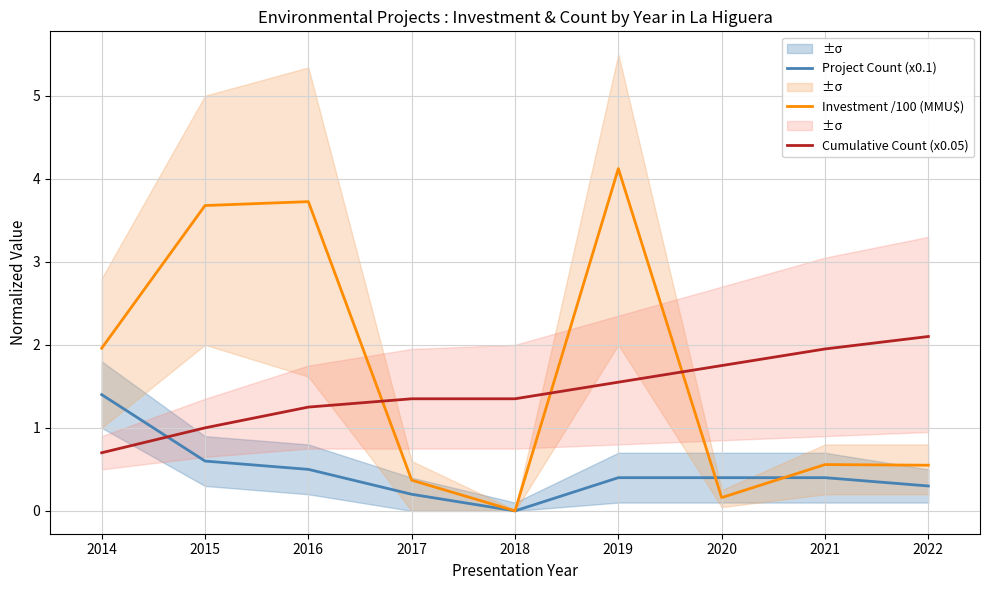

Reading left to right, transcribe all the data shown in this chart.

Project Count (x0.1): 2014=1.4	2015=0.6	2016=0.5	2017=0.2	2018=0.0	2019=0.4	2020=0.4	2021=0.4	2022=0.3
Investment /100 (MMU$): 2014=2.0	2015=3.7	2016=3.7	2017=0.4	2018=0.0	2019=4.1	2020=0.2	2021=0.6	2022=0.6
Cumulative Count (x0.05): 2014=0.7	2015=1.0	2016=1.2	2017=1.4	2018=1.4	2019=1.6	2020=1.8	2021=1.9	2022=2.1